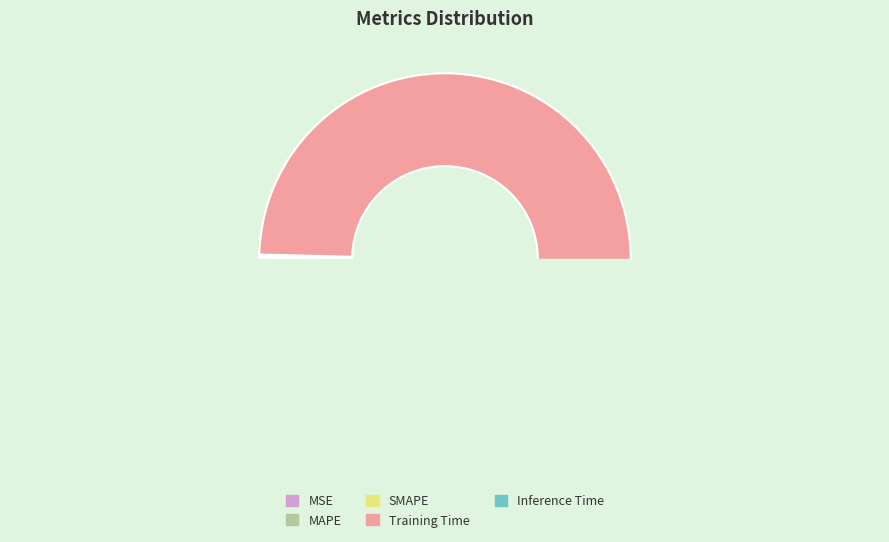

Rank the categories by value from highest to lowest.

Training Time, Inference Time, SMAPE, MAPE, MSE